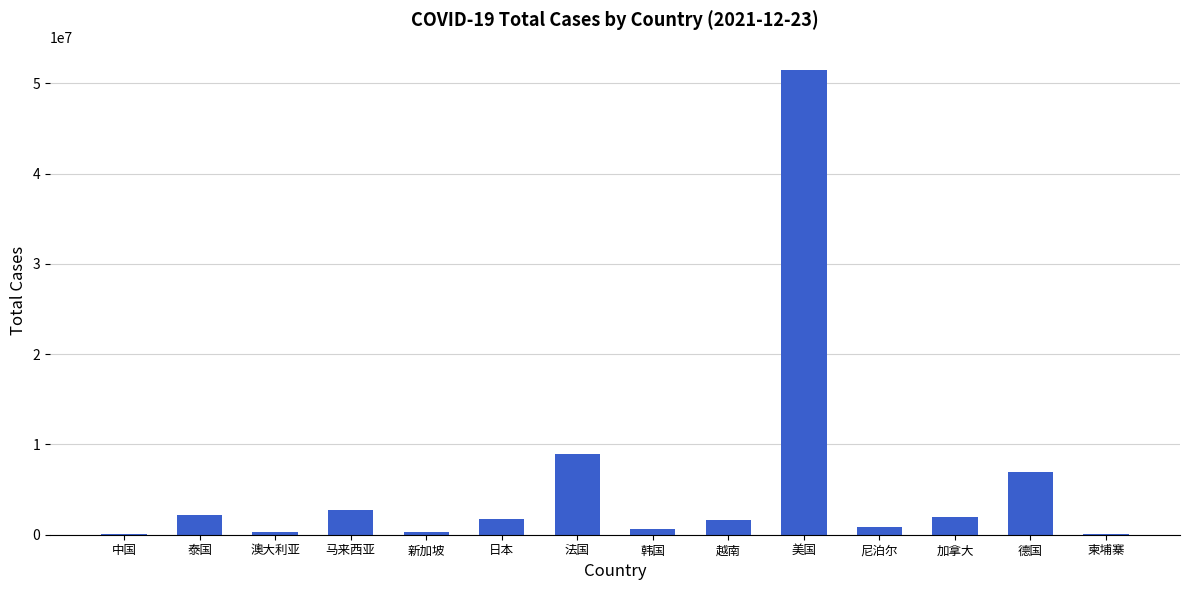

The chart shows a value of 583065 at 韩国. True or false?

True